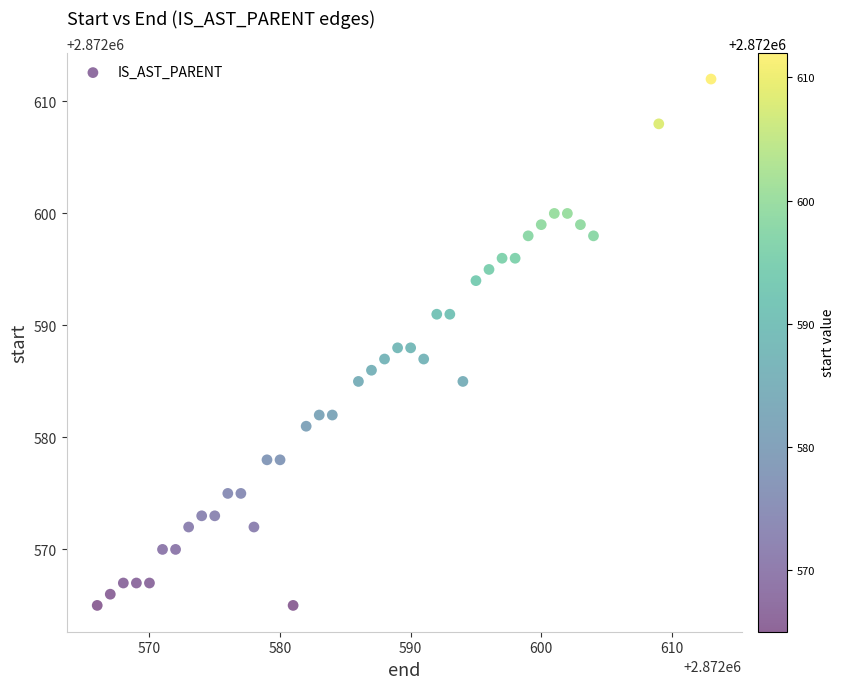

What is the range of X values (max minus min)?

47